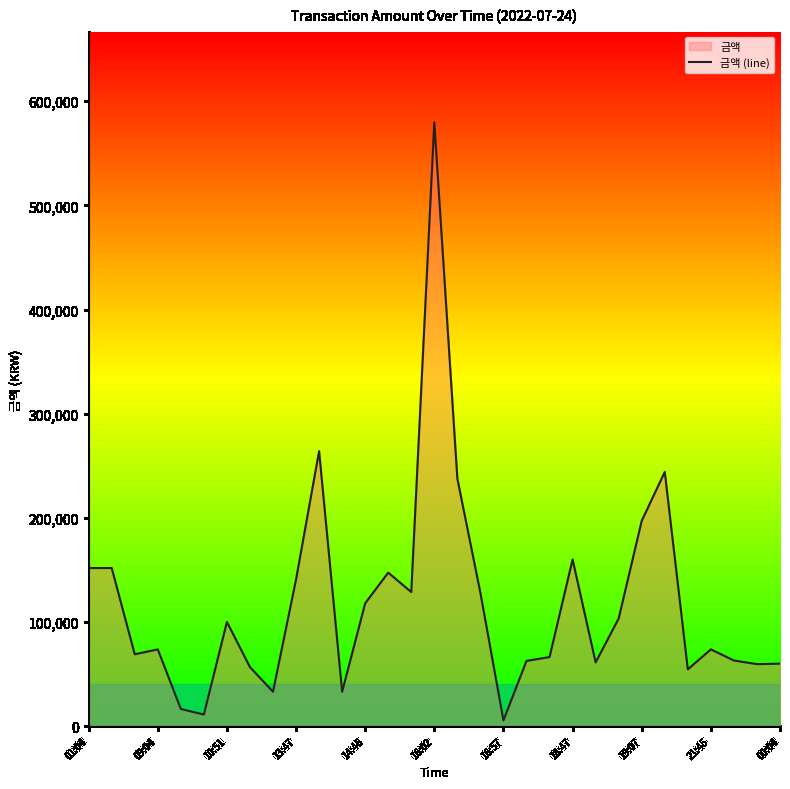

How many points are higher than both their immediate neighbors (excluding endpoints)?

8